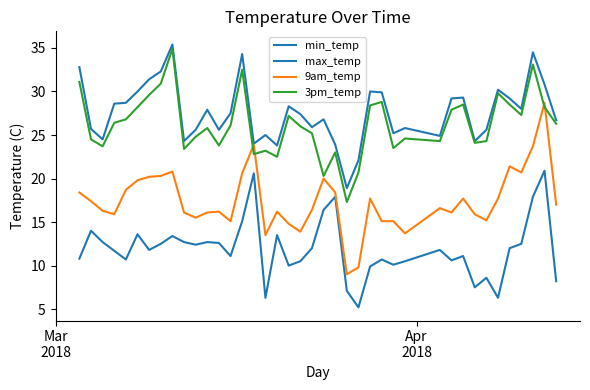

Reading left to right, list all the values displayed in this chart.

min_temp: 10.8	14.0	12.7	11.7	10.7	13.6	11.8	12.5	13.4	12.7	12.4	12.7	12.6	11.1	15.1	20.6	6.3	13.5	10.0	10.5	12.0	16.4	17.9	7.1	5.2	9.9	10.7	10.1	10.5	11.8	10.6	11.1	7.5	8.6	6.3	12.0	12.5	17.9	20.9	8.2
max_temp: 32.8	25.7	24.5	28.6	28.7	30.0	31.4	32.3	35.4	24.3	25.6	27.9	25.6	27.5	34.3	24.0	25.0	23.8	28.3	27.4	25.9	26.8	23.9	18.9	22.1	30.0	29.9	25.2	25.8	24.9	29.2	29.3	24.3	25.6	30.2	29.2	28.0	34.5	30.8	26.7
9am_temp: 18.4	17.4	16.3	15.9	18.7	19.8	20.2	20.3	20.8	16.1	15.5	16.1	16.2	15.1	20.6	23.9	13.5	16.2	14.8	13.9	16.4	20.0	18.4	9.0	9.8	17.7	15.1	15.1	13.7	16.6	16.1	17.7	15.9	15.2	17.7	21.4	20.7	23.7	28.7	17.0
3pm_temp: 31.1	24.5	23.7	26.4	26.8	28.2	29.6	30.9	34.9	23.4	24.8	25.8	23.8	26.1	32.5	22.8	23.2	22.5	27.2	26.0	25.2	20.3	23.0	17.3	20.7	28.4	28.8	23.5	24.6	24.3	27.9	28.5	24.1	24.3	29.8	28.5	27.3	33.1	28.2	26.3